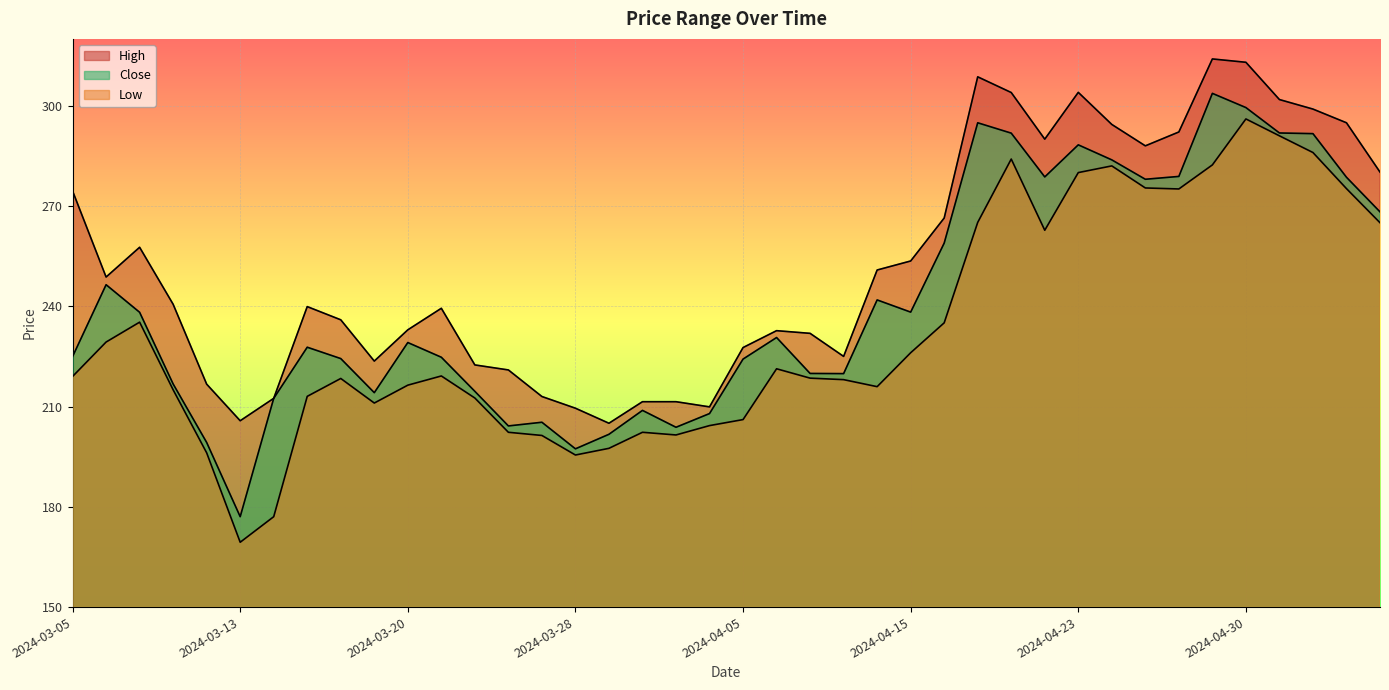

How many lines are shown in the chart?

3